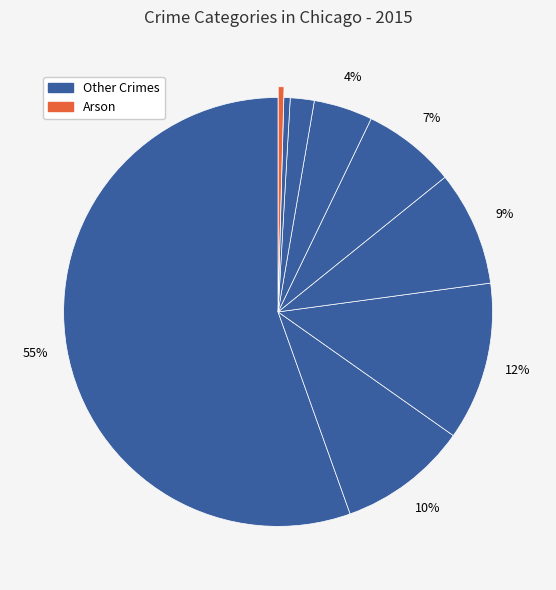

Is there a majority slice in this chart?

Yes